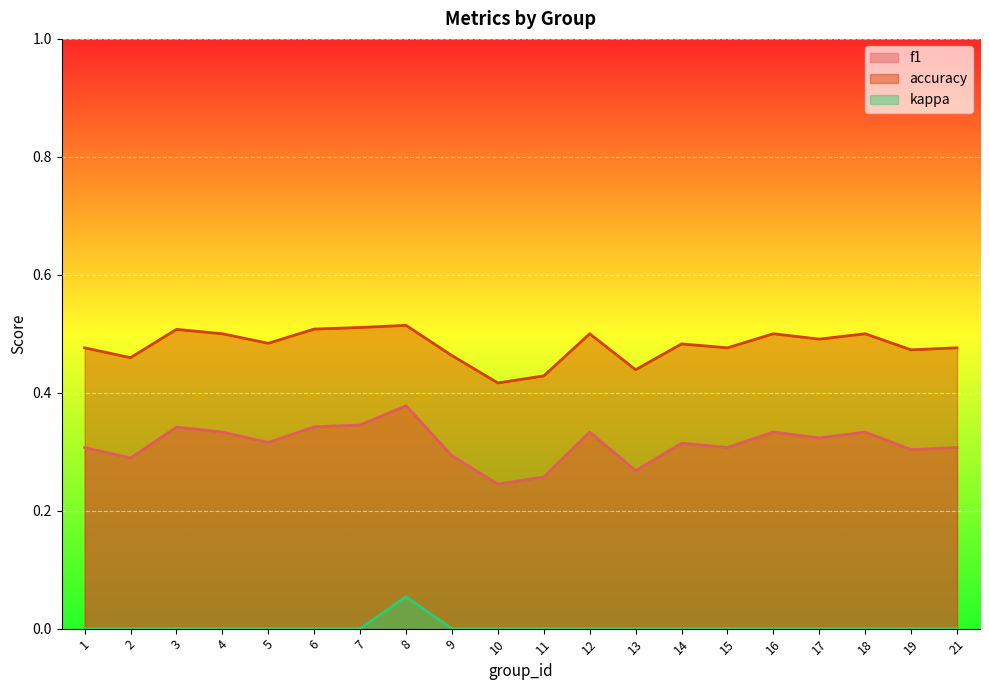

What is the total value across all series at 17?

0.8